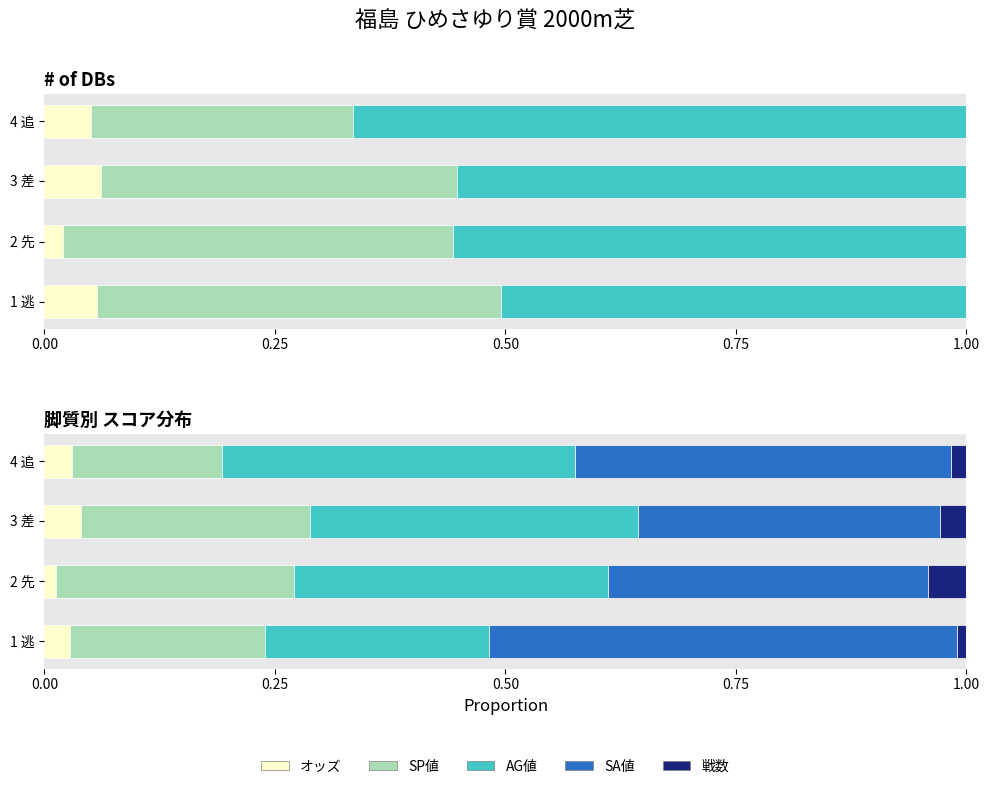

What is the total value across all series at 1 逃?

1.0